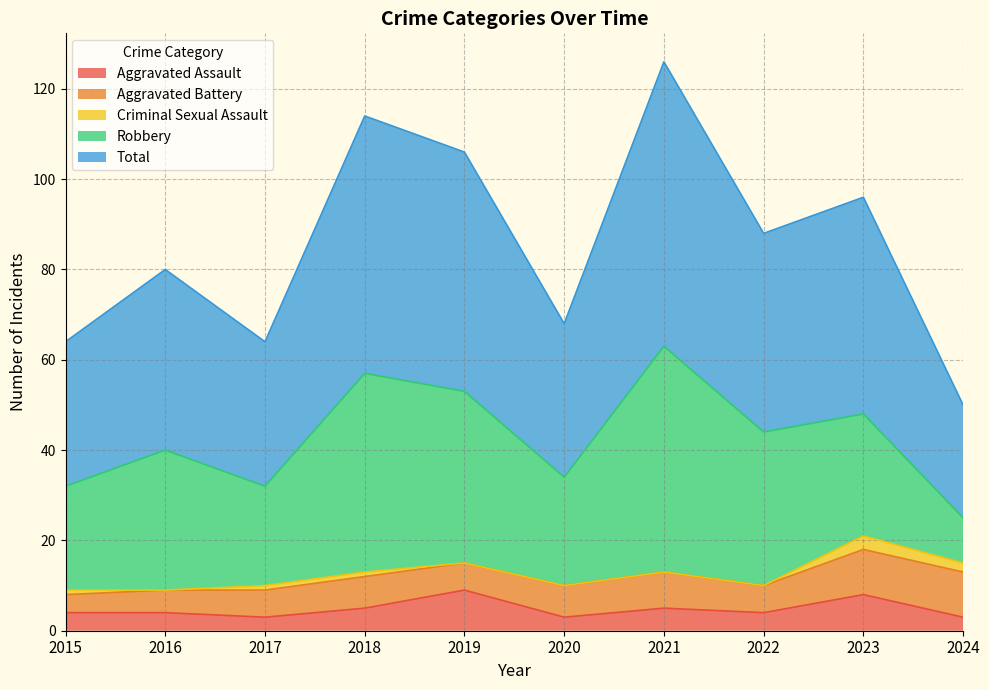

Between which two adjacent categories do Aggravated Assault and Aggravated Battery first intersect?

2018 and 2019